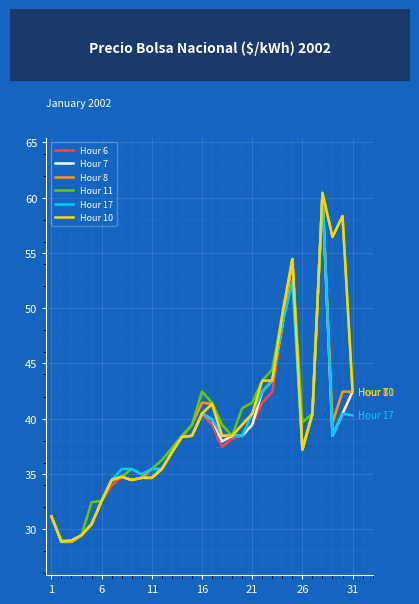

What is the minimum value for Hour 11?

29.0